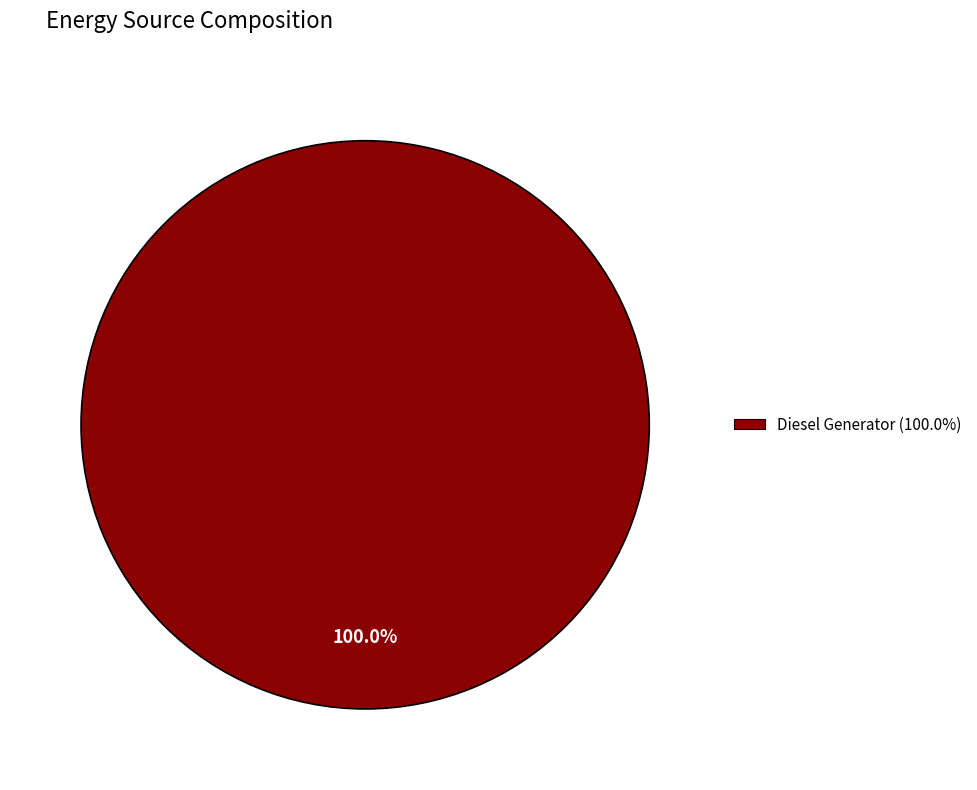

Which category accounts for the majority?

Diesel Generator (100.0%)